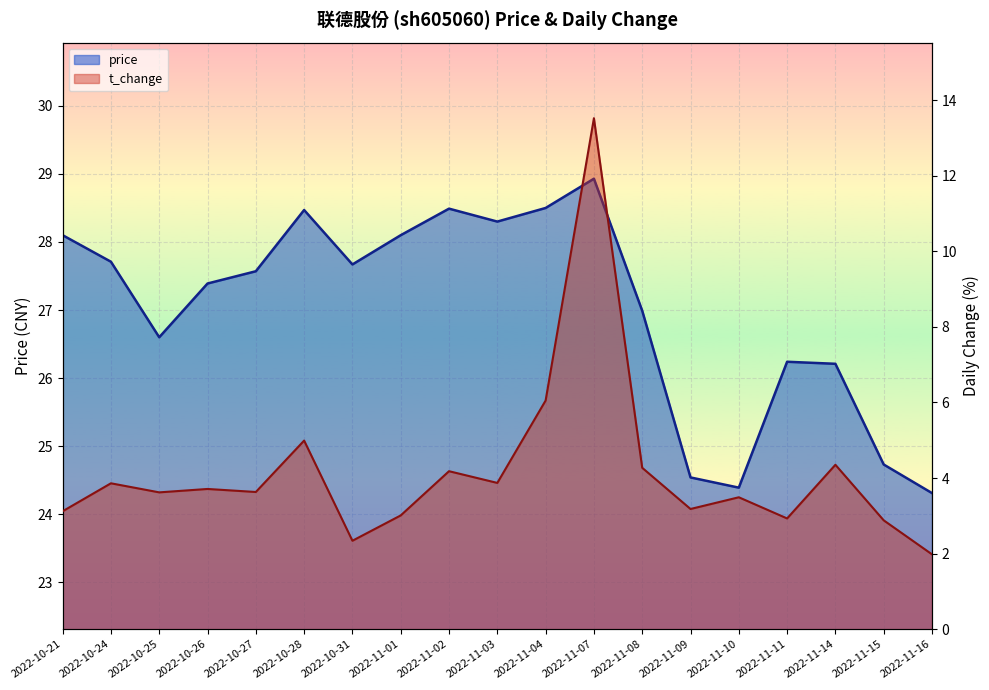

What is the difference between the highest and lowest values at 2022-11-15?

21.9